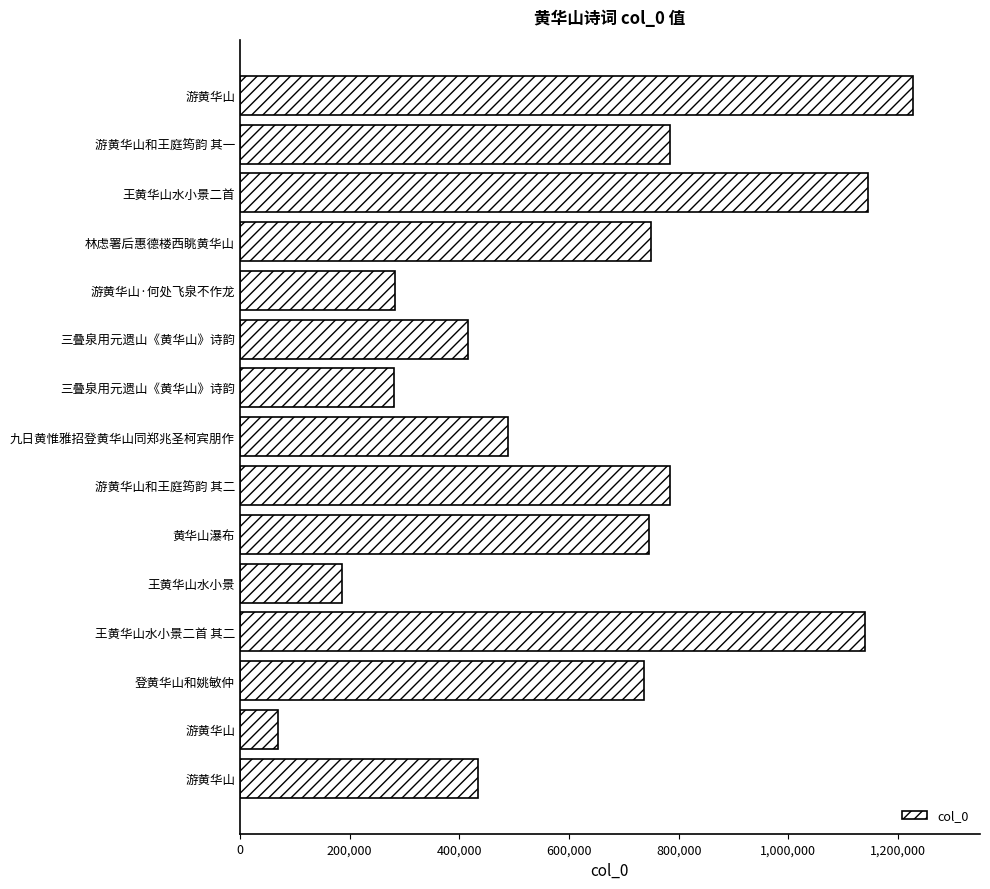

How many bars are there in total?

15